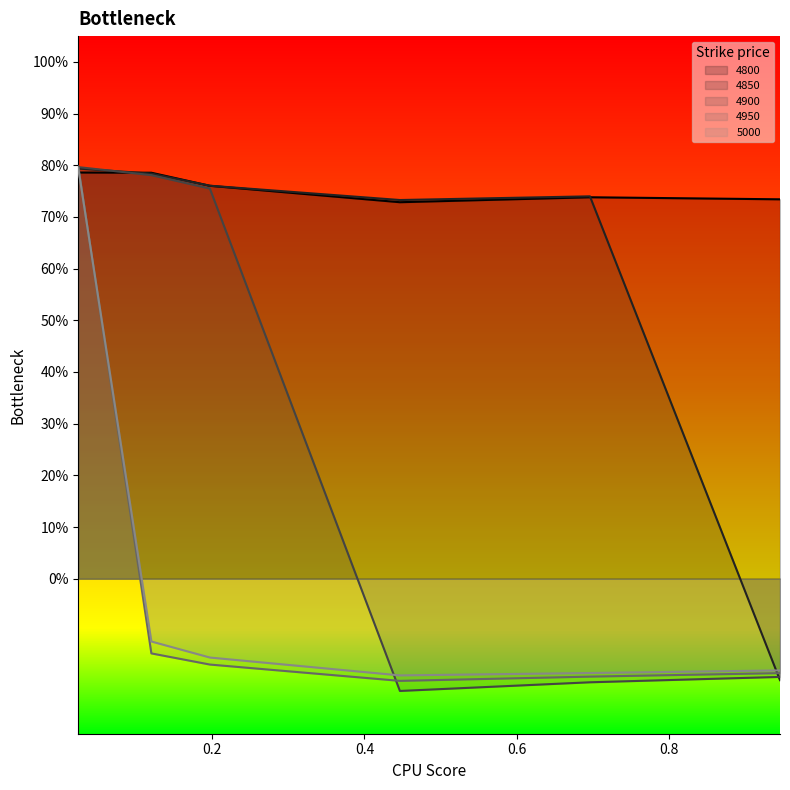

Between which two adjacent categories do 4950 and 4800 first intersect?

0.02465753424657534 and 0.1205479452054795